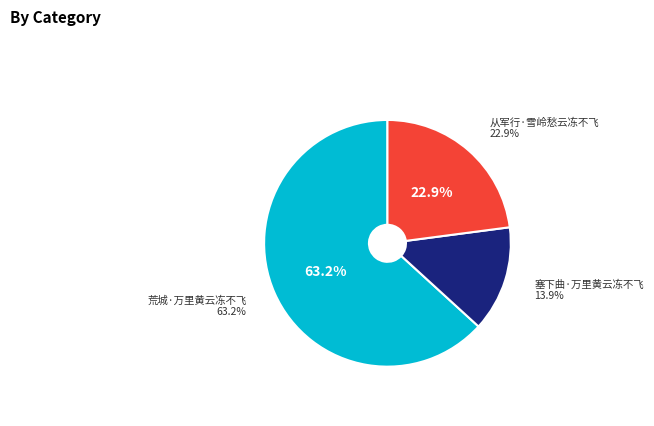

What percentage is the 塞下曲·万里黄云冻不飞 slice, to the nearest percent?

14%